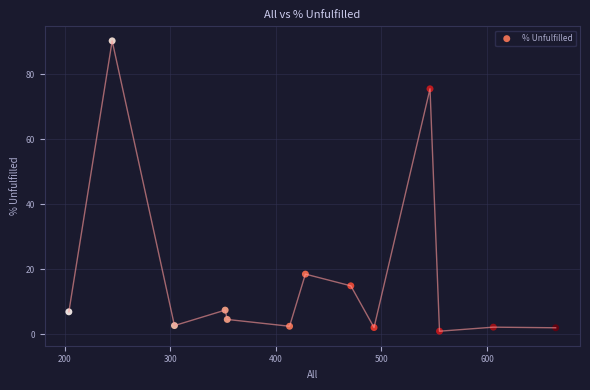

What Y value in the scatter plot is closest to 45?

18.5